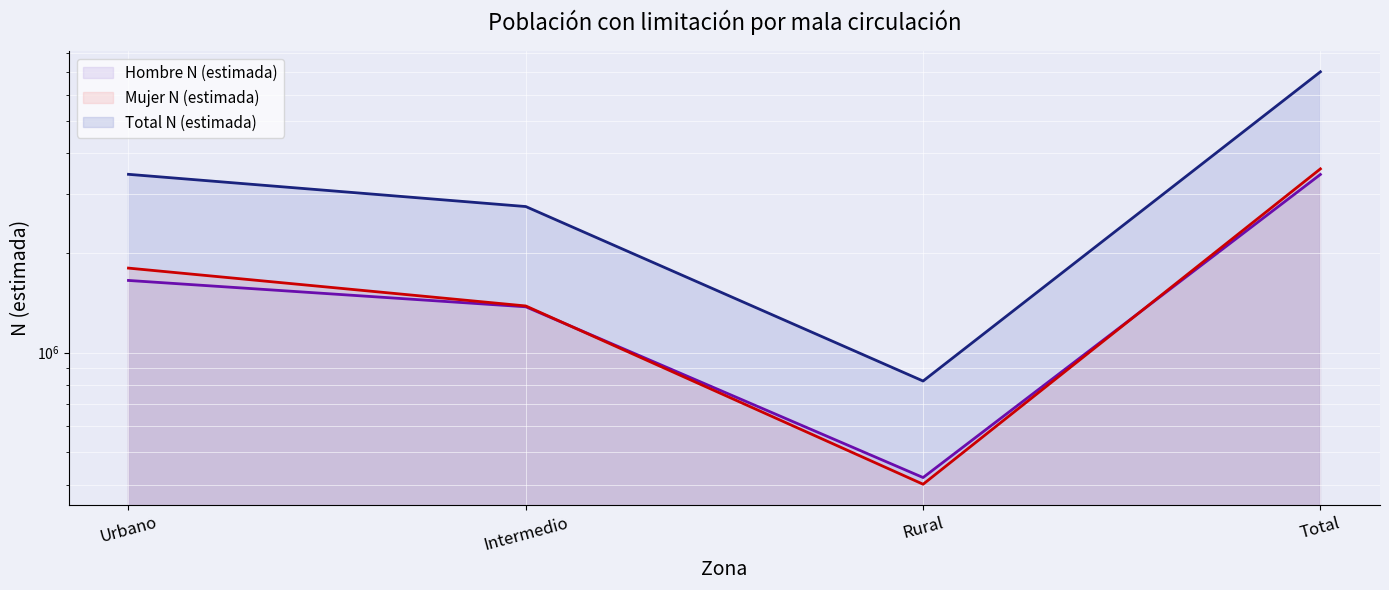

Is it true that Hombre N (estimada) equals 102748 at Rural?

False